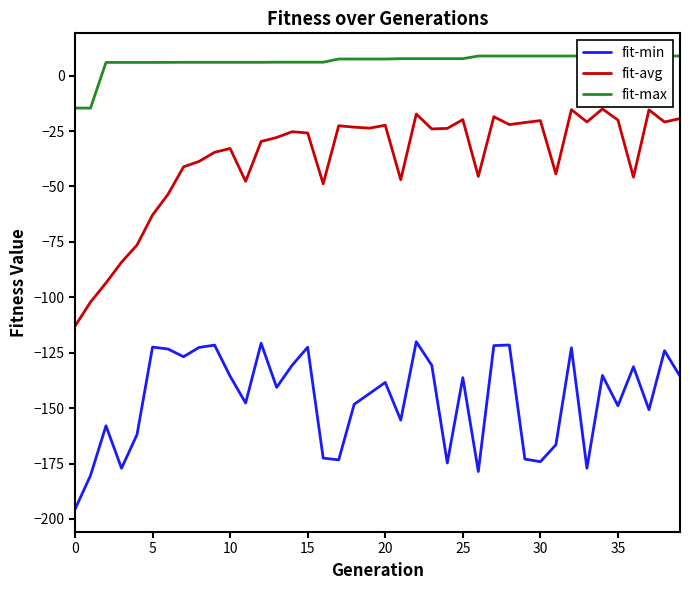

What value does the fit-avg series have at 25?

-19.9